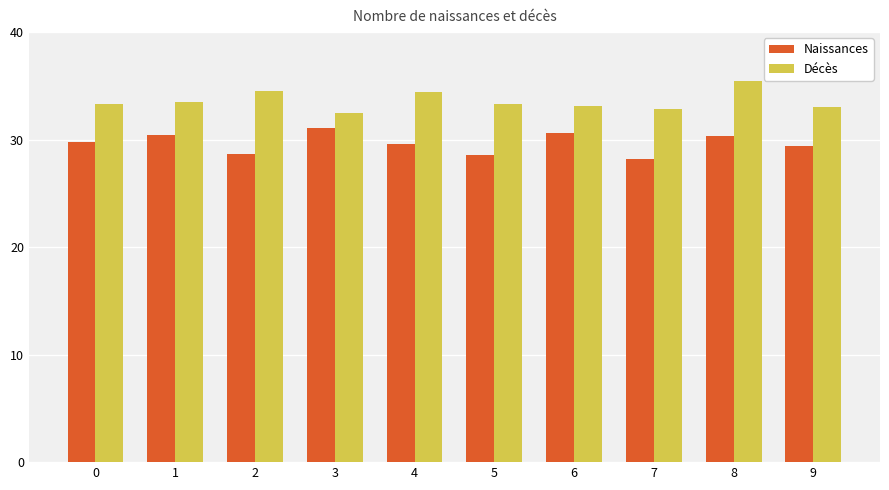

What are all the series names shown in the legend?

Naissances, Décès